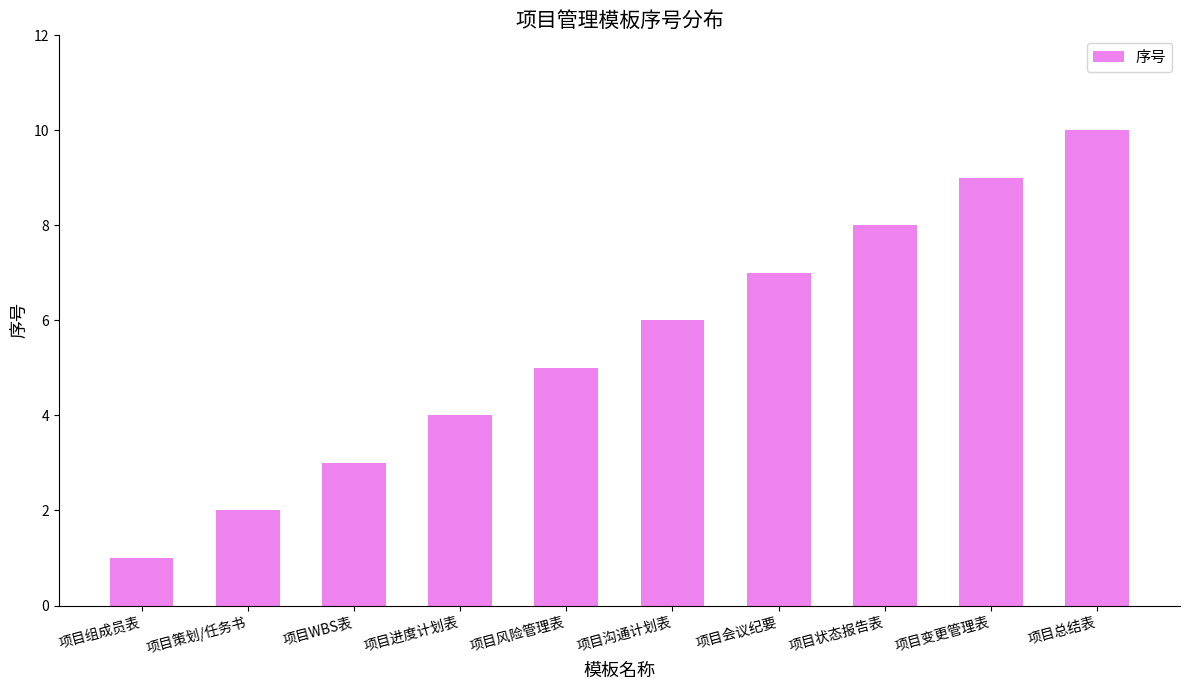

What is the label of the 9th bar from the left?

项目变更管理表